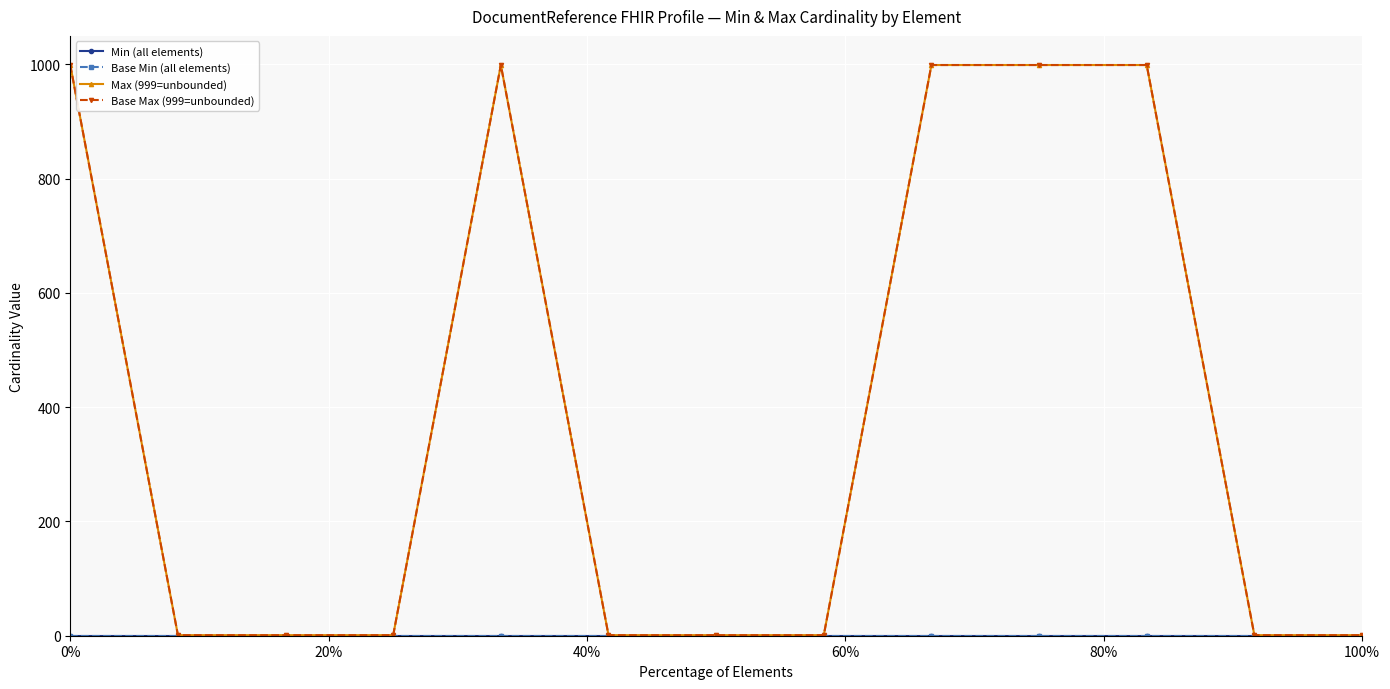

Is this an area chart (filled region under the line)?

No